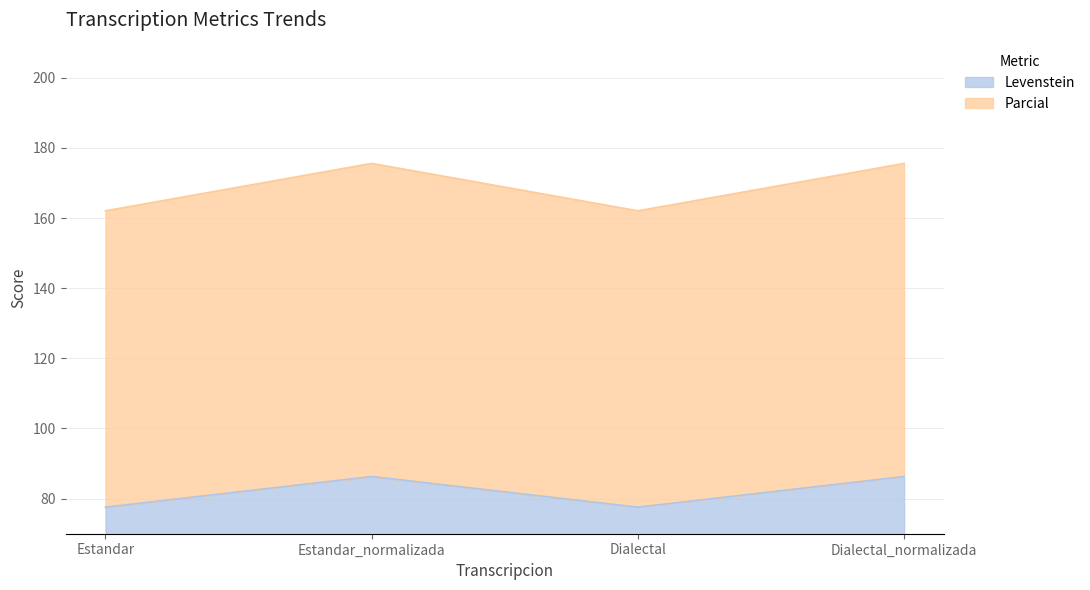

True or false: Levenstein and Parcial cross at least once.

False